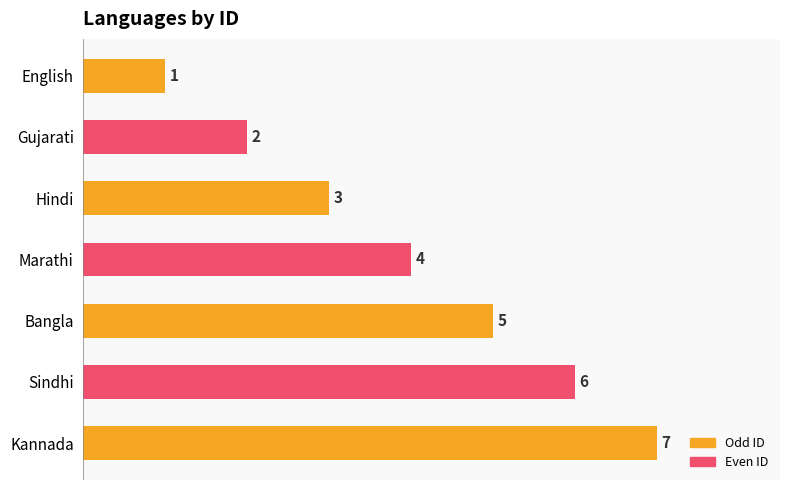

What is the greatest value displayed?

7